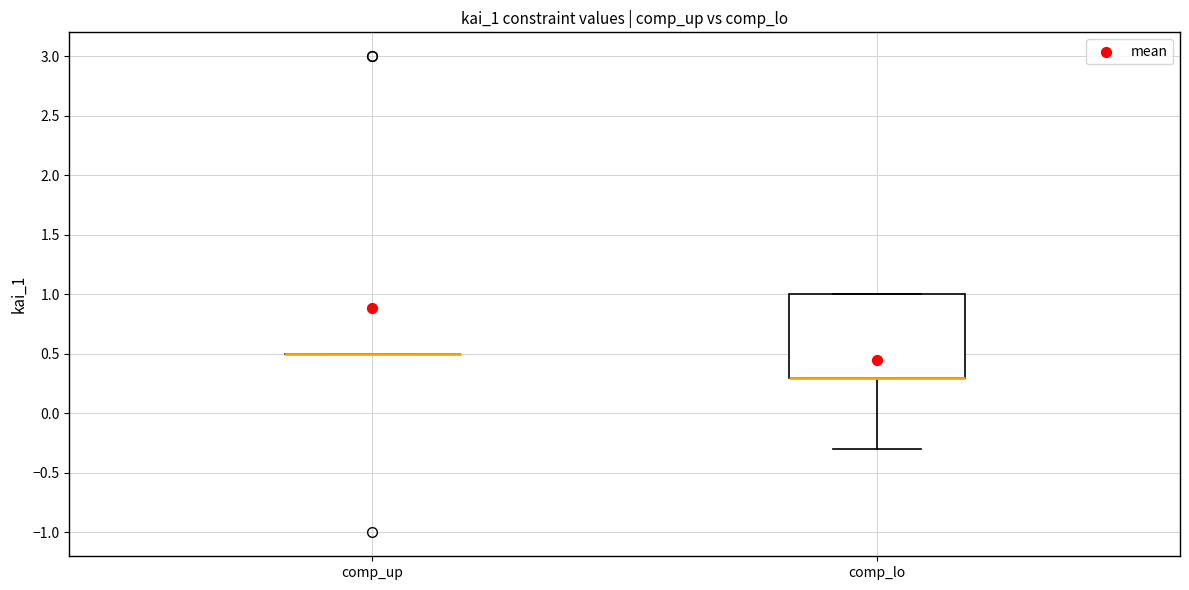

Reading left to right, read every box against the y-axis: the position of its median line, the range the box covers, and the ends of its whiskers. The values are not printed on the chart, so give them approximately, as read against the axis.

comp_up: box collapsed to a line at 0.5, whiskers 0.5 to 0.5
comp_lo: median 0.3 (drawn on the box's lower edge), box 0.3 to 1.0, whiskers -0.3 to 1.0